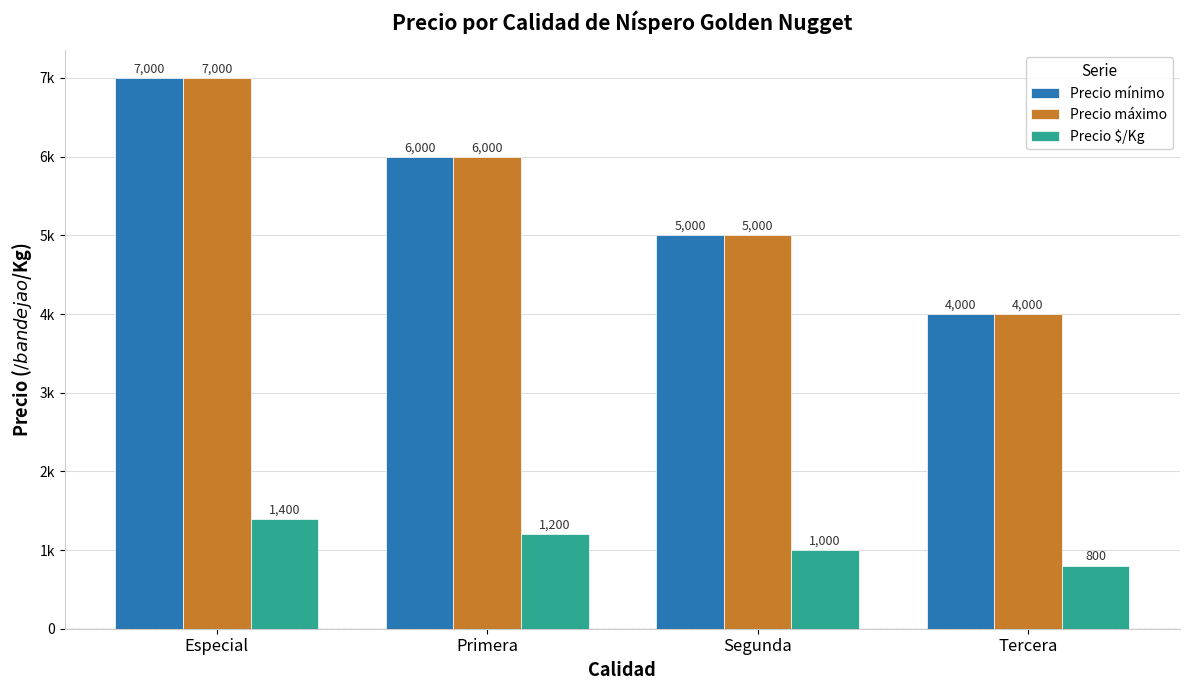

List the series in order of their peak value, lowest first.

Precio $/Kg, Precio mínimo, Precio máximo